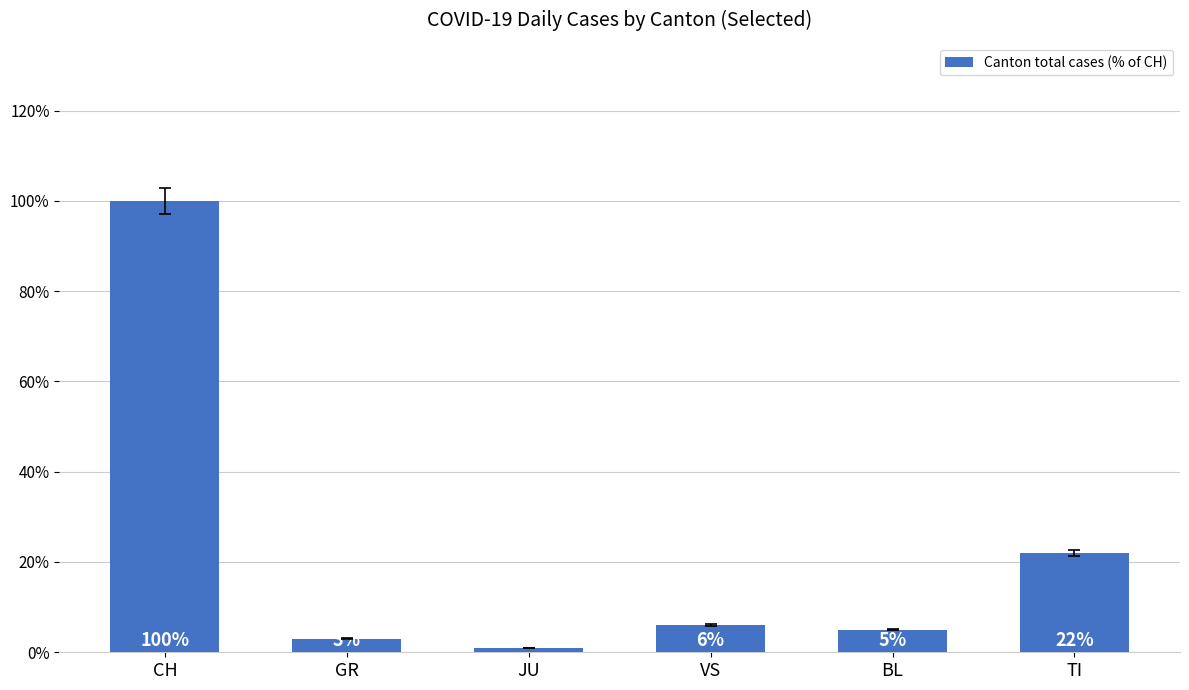

How many values are below 6?

3